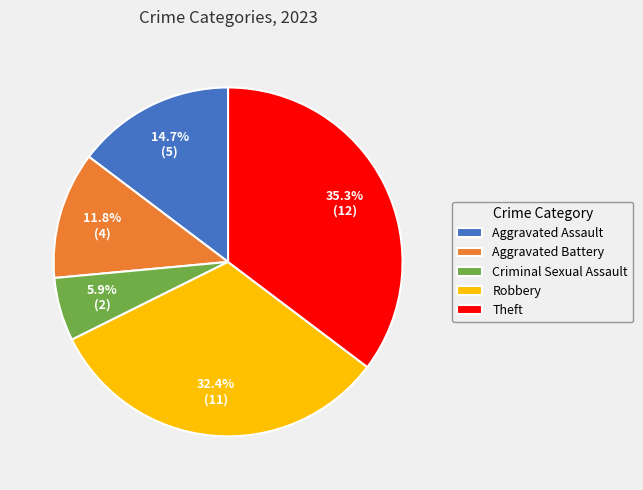

To the nearest percent, what percentage of the pie is Theft?

35%